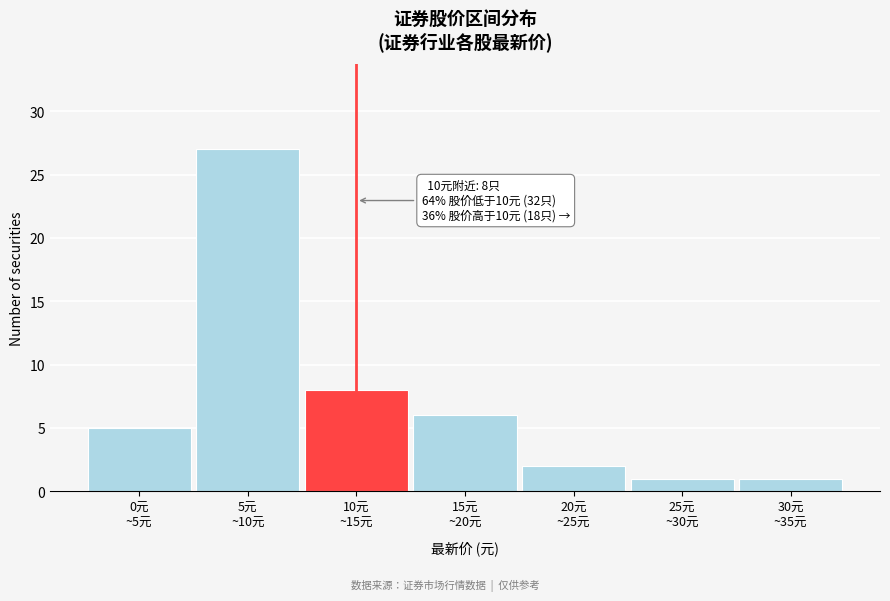

Reading left to right, transcribe all the data shown in this chart.

5	27	8	6	2	1	1